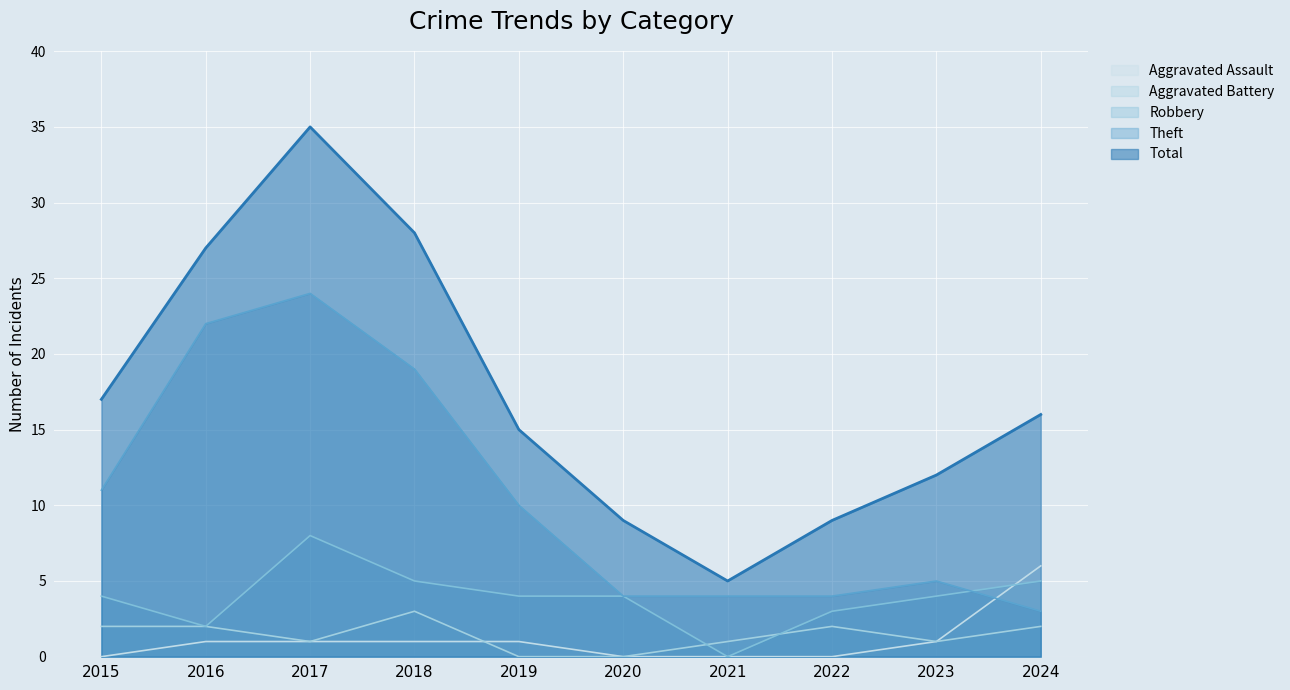

Between 2015 and 2020, which is larger?

2015